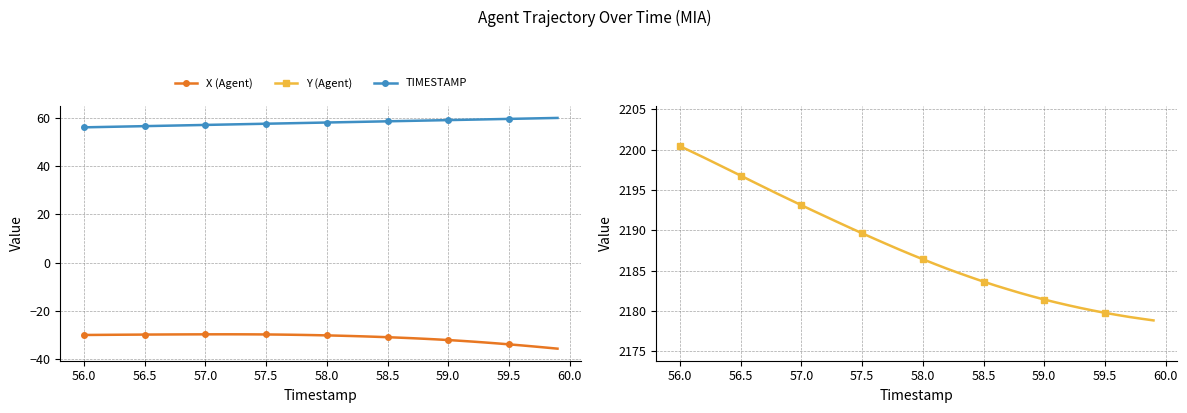

Count the number of data series in this chart.

3